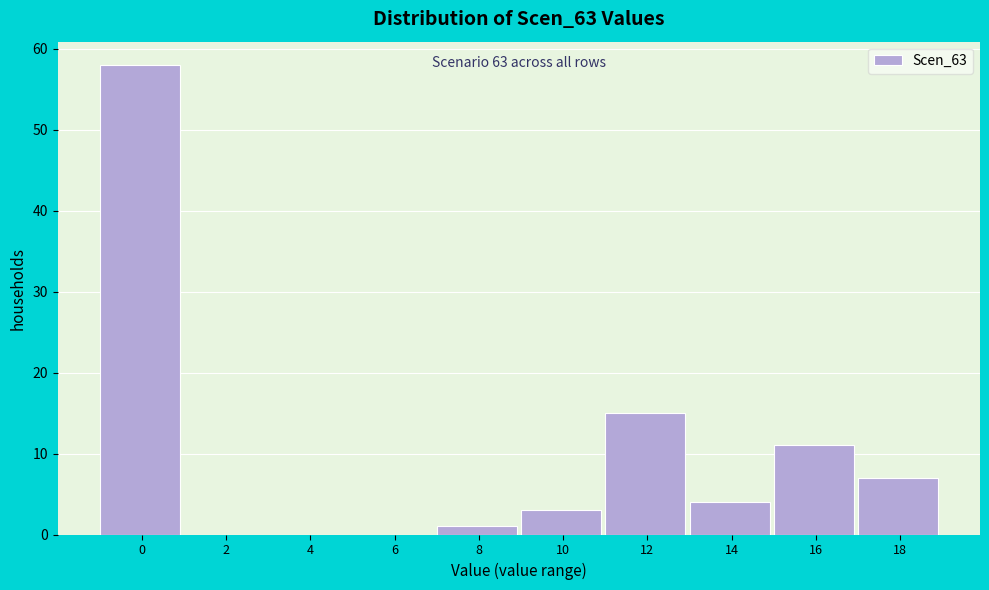

Reading left to right, transcribe all the data shown in this chart.

0=58	2=0	4=0	6=0	8=1	10=3	12=15	14=4	16=11	18=7